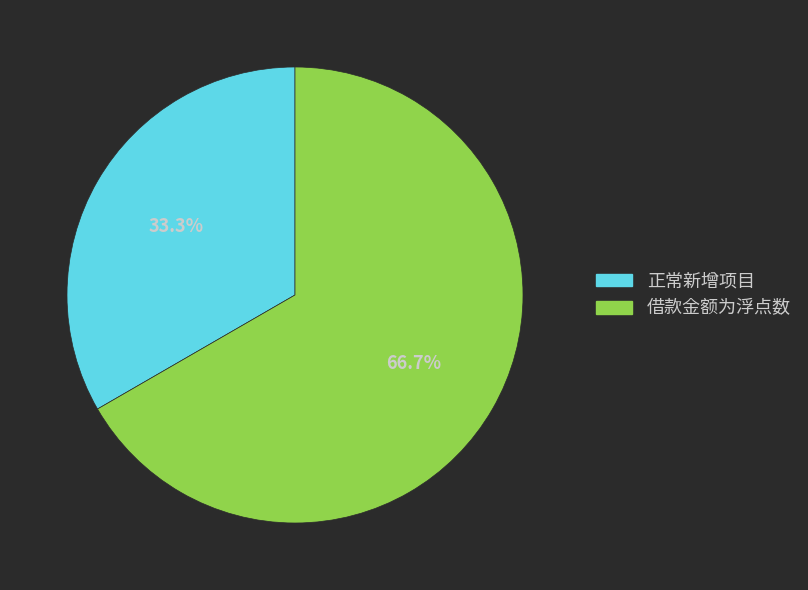

What is the ratio of the value at 借款金额为浮点数 to the value at 正常新增项目?

2.0